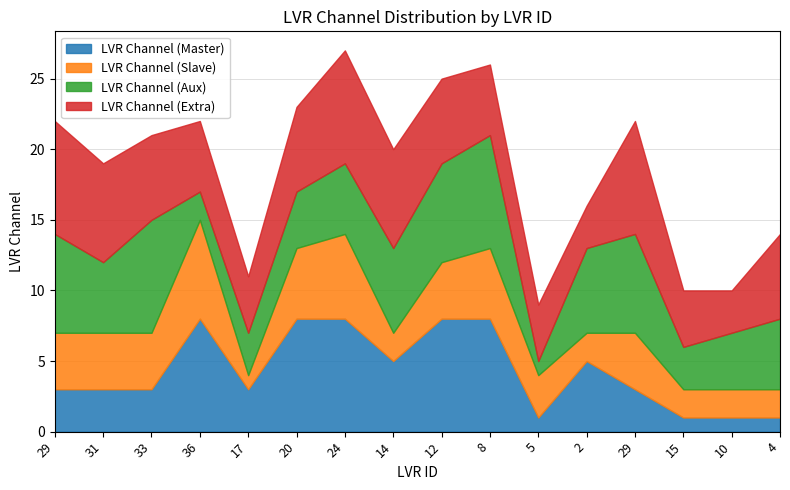

How many interior local valleys does the LVR Channel (Slave) series have?

3